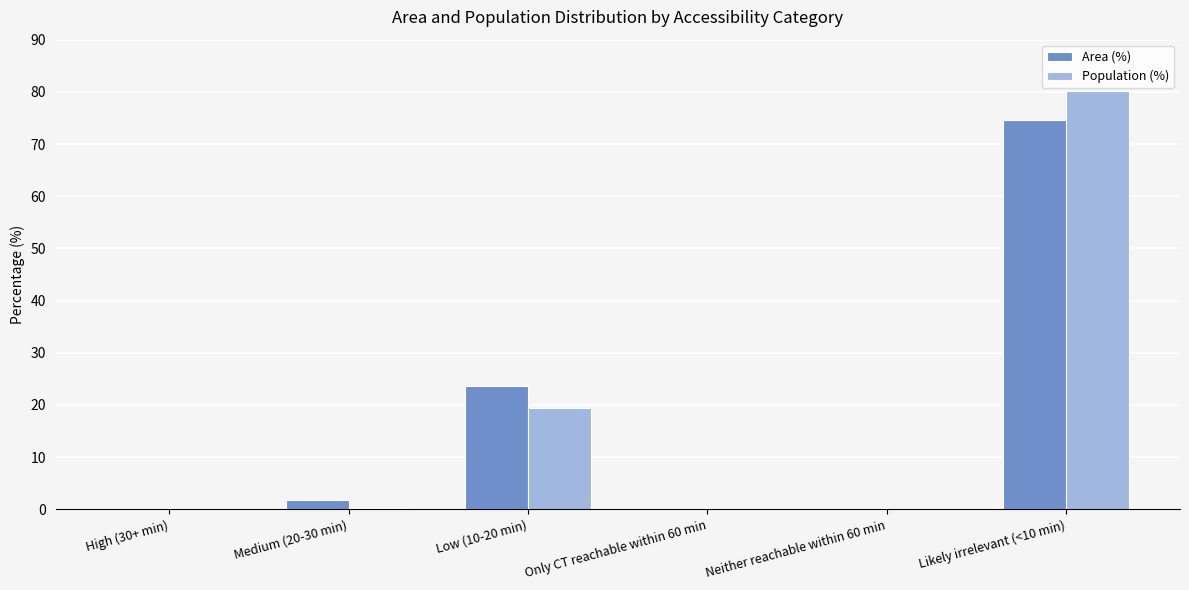

What are all the series names shown in the legend?

Area (%), Population (%)